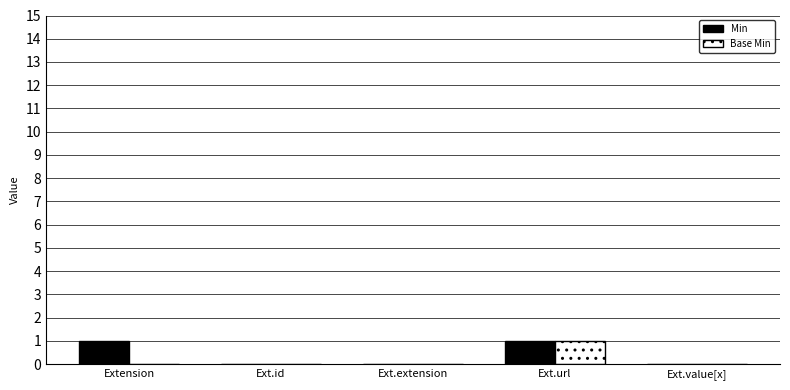

Which category has the highest value in the Base Min series?

Ext.url